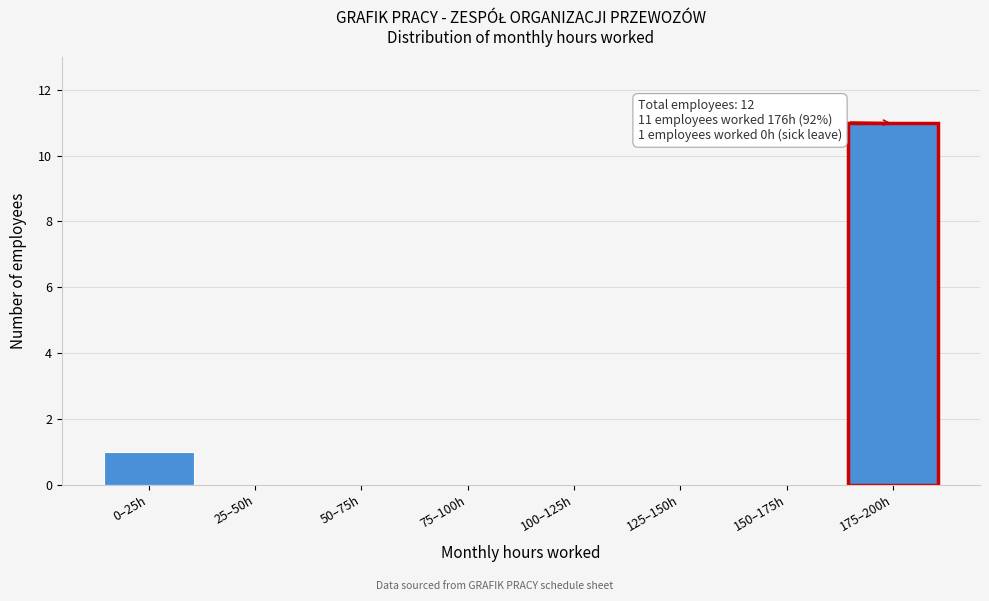

Reading left to right, list all the values displayed in this chart.

0–25h=1	25–50h=0	50–75h=0	75–100h=0	100–125h=0	125–150h=0	150–175h=0	175–200h=11